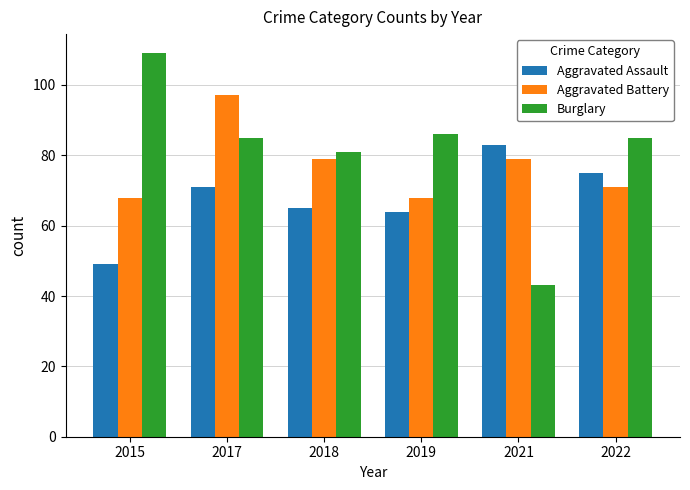

Which category has the lowest value across all series?

2021